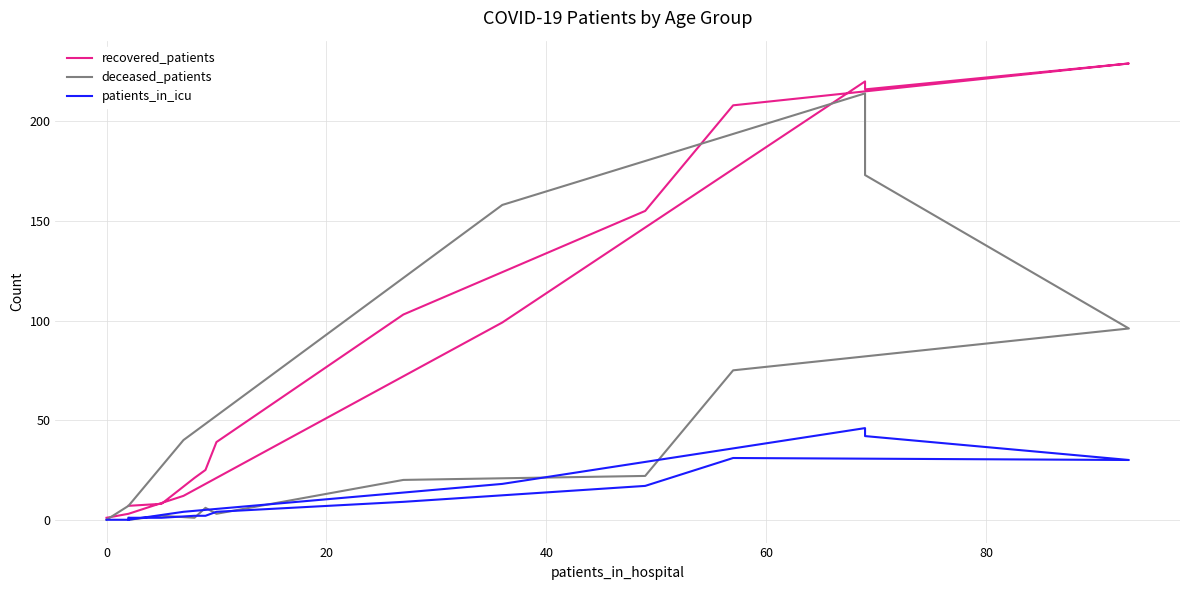

After their last crossing, which series has the higher values: deceased_patients or recovered_patients?

recovered_patients